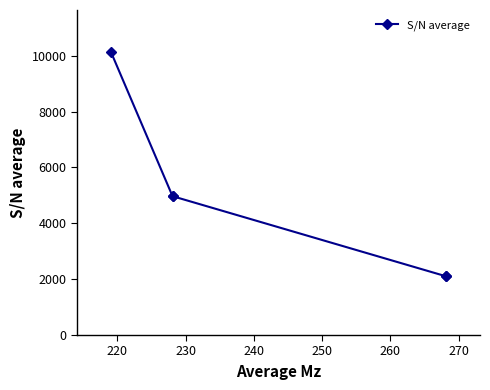

Does the chart display data point markers on the line(s)?

Yes